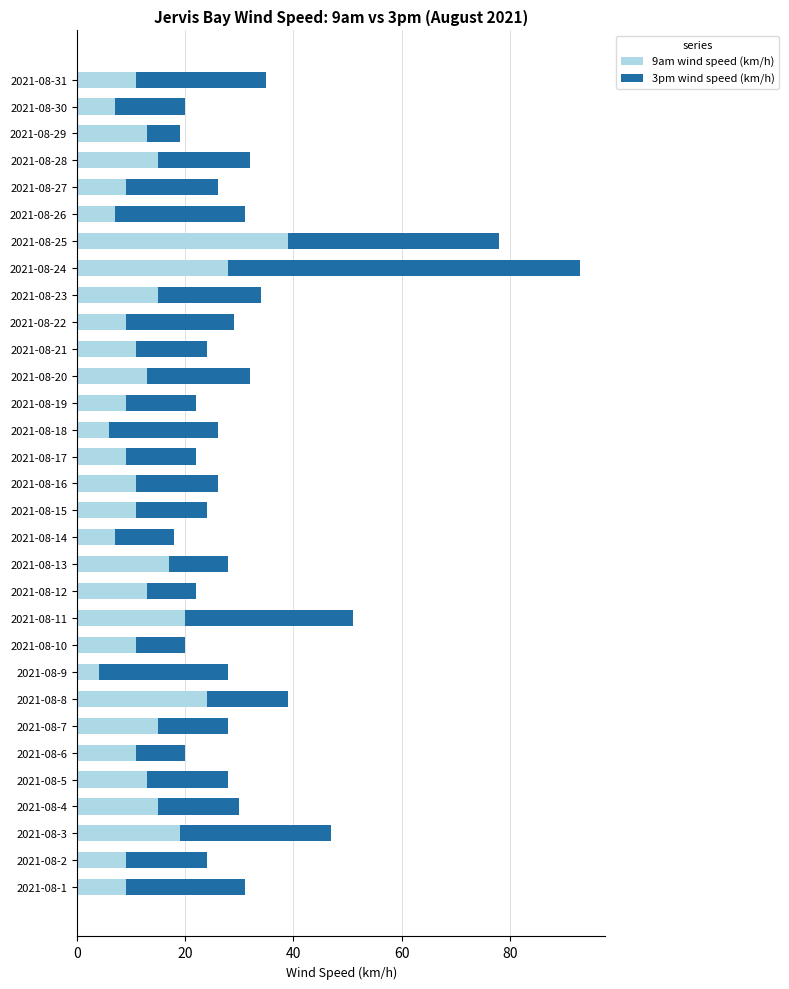

The 9am wind speed (km/h) series shows 5 at 2021-08-16. True or false?

False